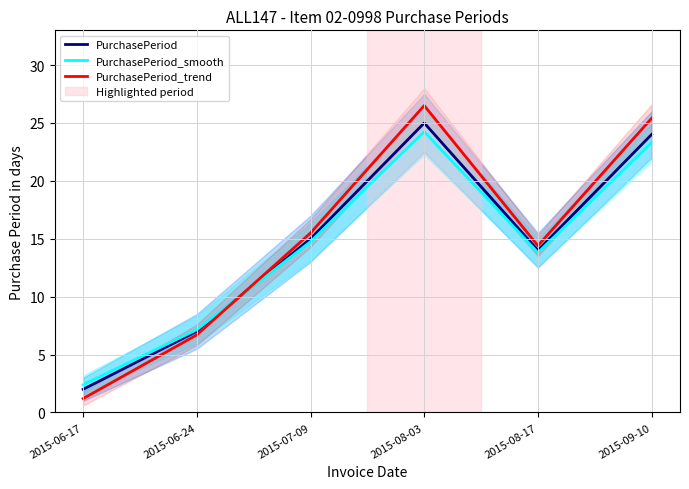

At which category does the chart reach its minimum across all series?

2015-06-17